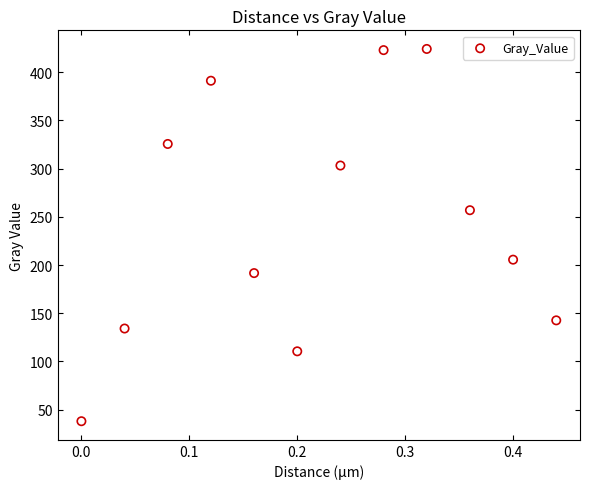

What is the average Y value?

245.5